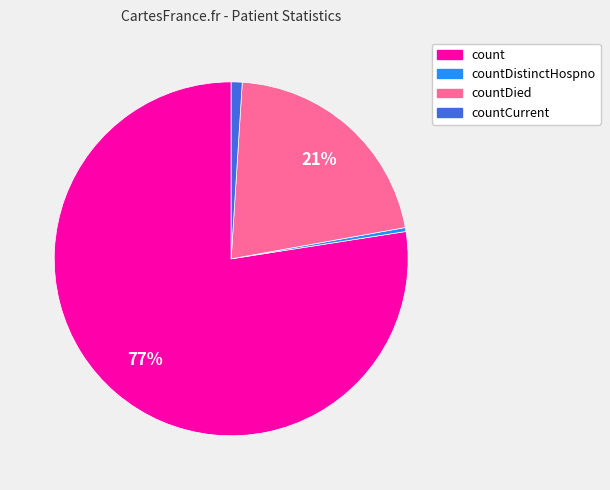

Is there any slice that represents more than half of the pie?

Yes